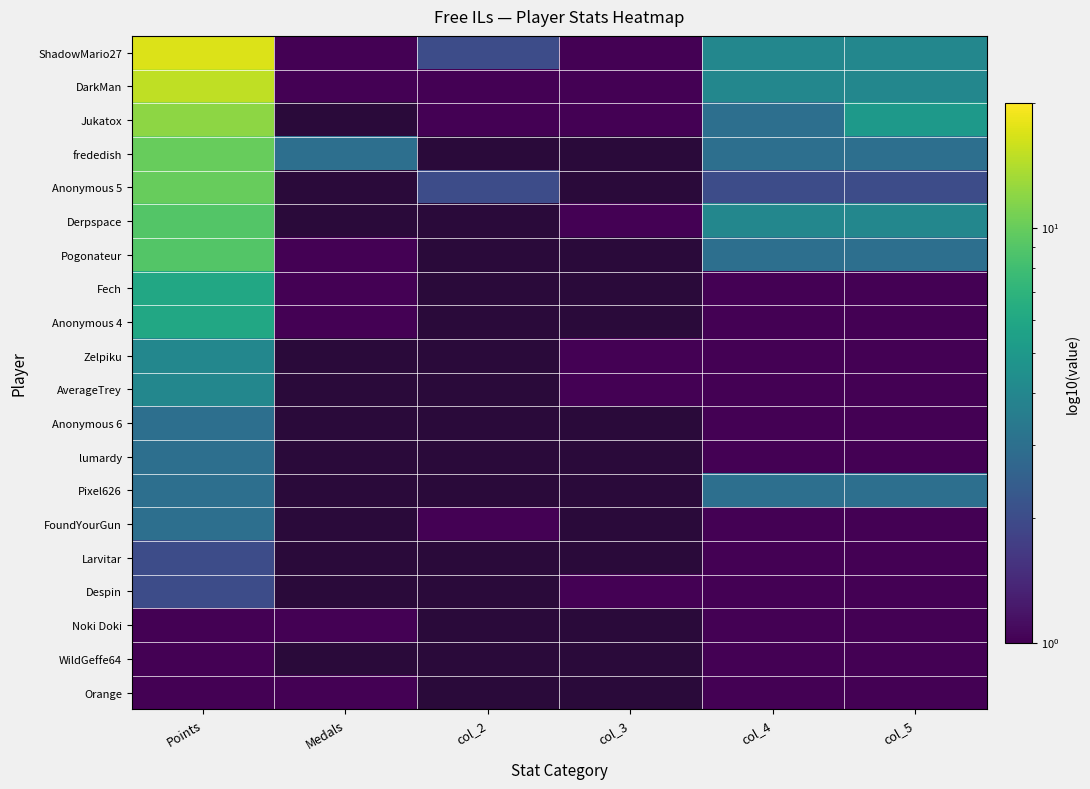

What is the difference between the highest and lowest values at Points?

16.0